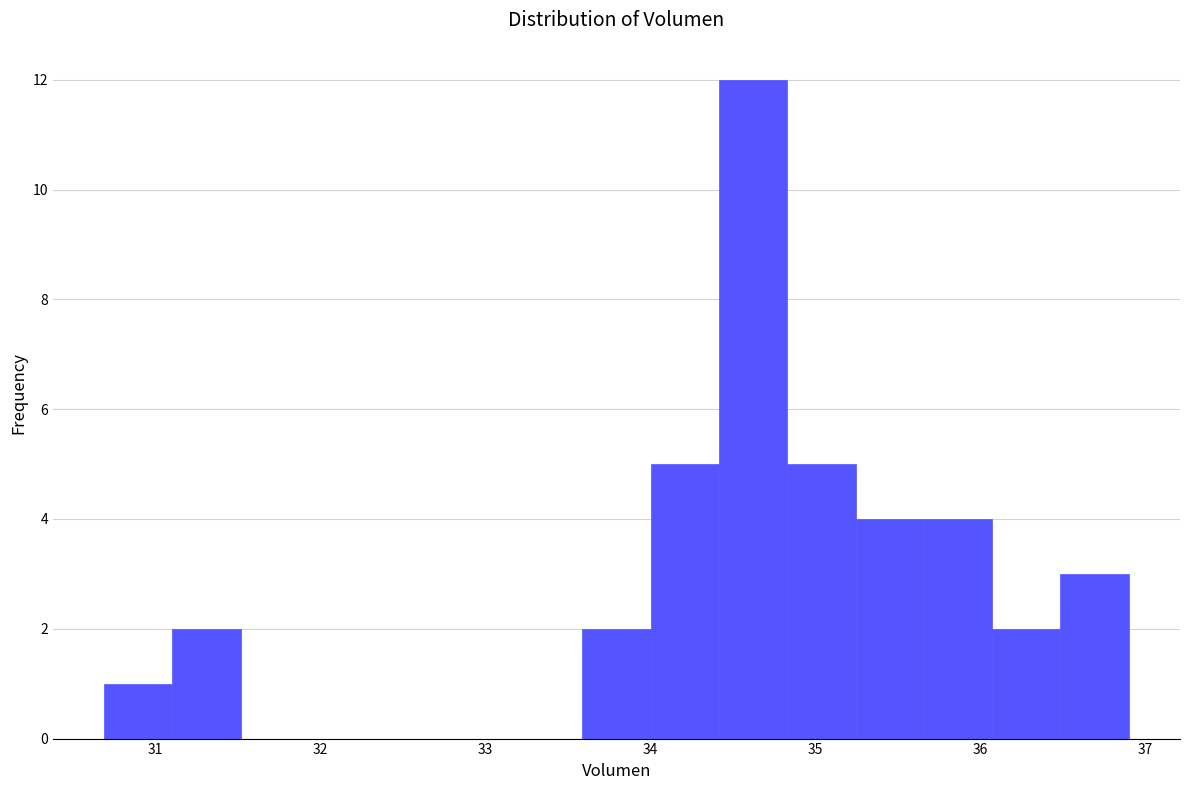

Reading left to right, transcribe this chart: for each bar, give the range it covers on the x-axis and its height. Neither the bar edges nor the heights are printed on the chart, so give them approximately, as read against the axes.

30.7 to 31.1: 1
31.1 to 31.5: 2
31.5 to 31.9: 0
31.9 to 32.3: 0
32.3 to 32.8: 0
32.8 to 33.2: 0
33.2 to 33.6: 0
33.6 to 34.0: 2
34.0 to 34.4: 5
34.4 to 34.8: 12
34.8 to 35.2: 5
35.2 to 35.7: 4
35.7 to 36.1: 4
36.1 to 36.5: 2
36.5 to 36.9: 3